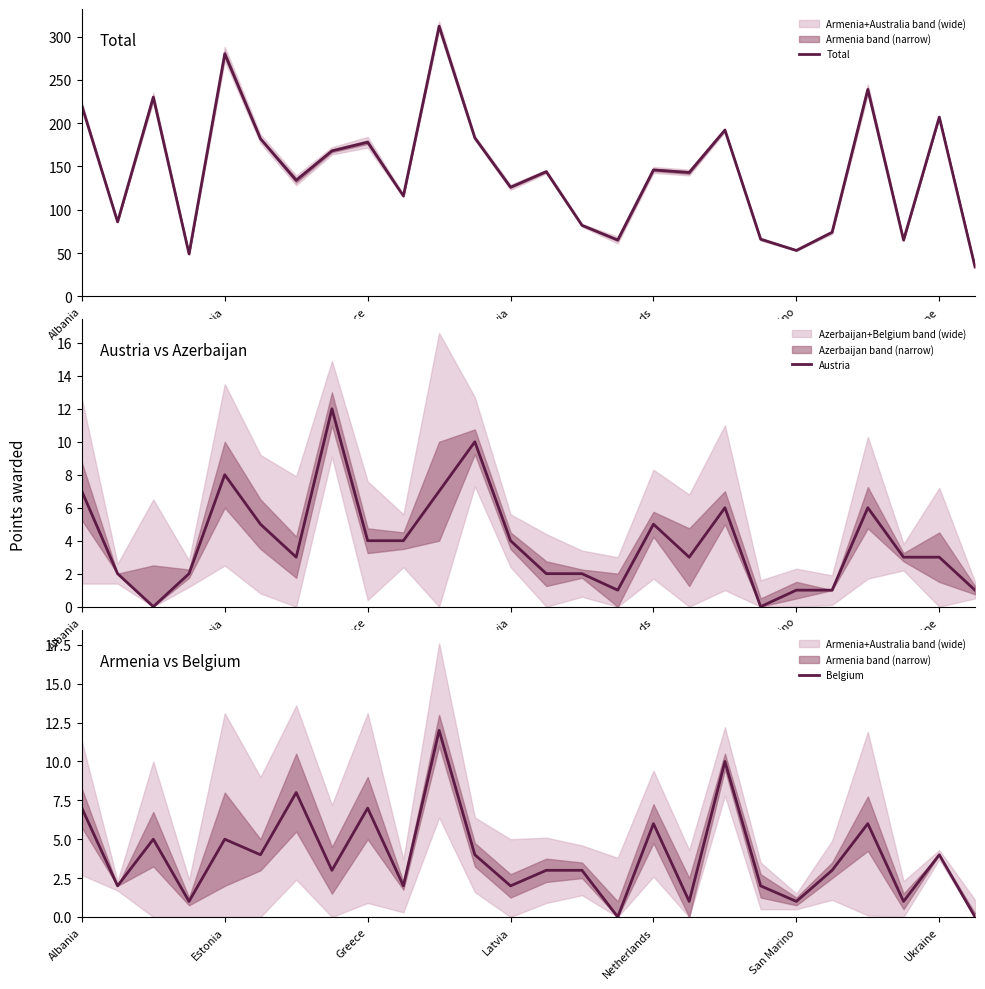

Does the chart display data point markers on the line(s)?

No